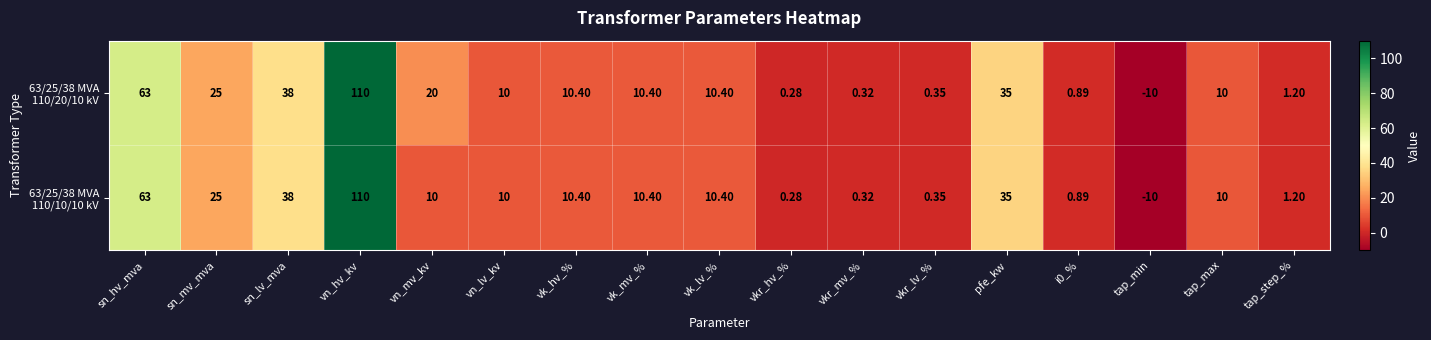

At which category is the sum across all series the highest?

vn_hv_kv